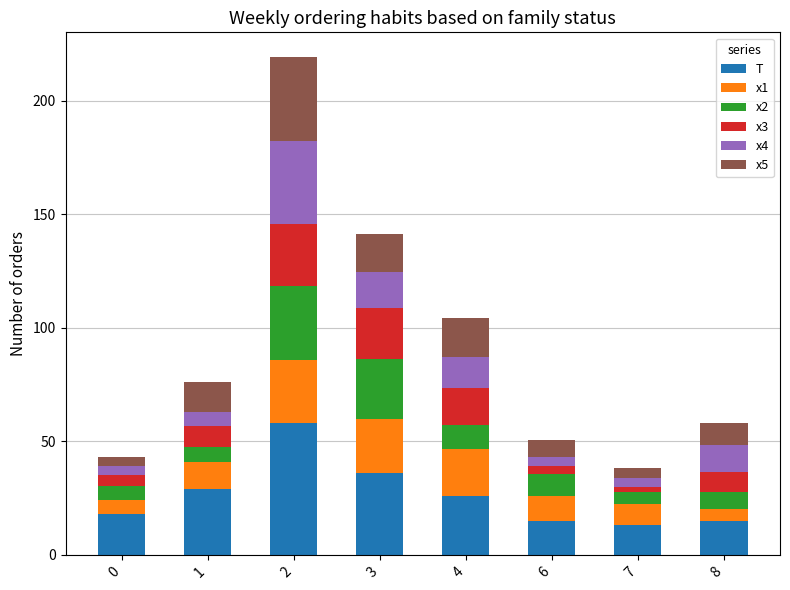

Does the chart contain stacked bars?

Yes